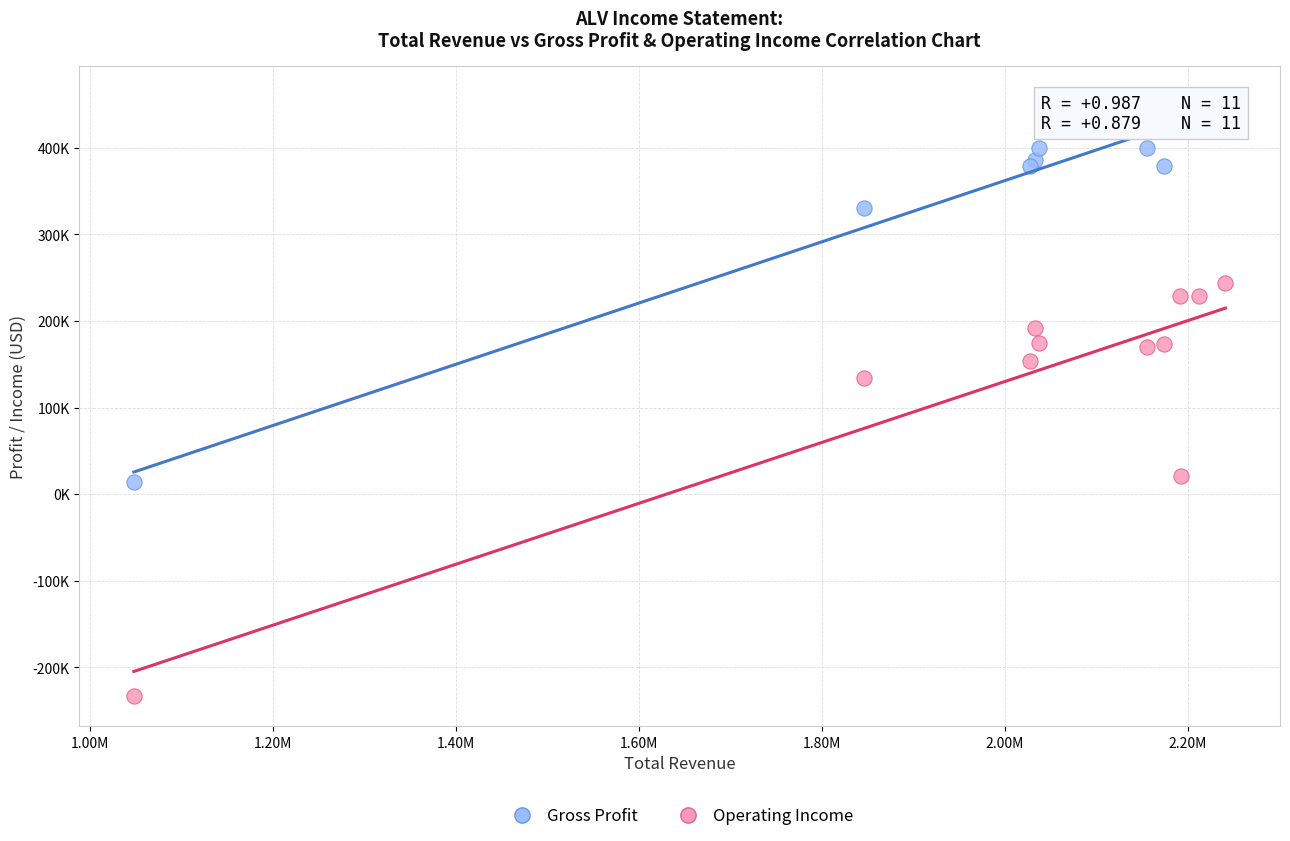

What are all the series names shown in the legend?

Gross Profit, Operating Income